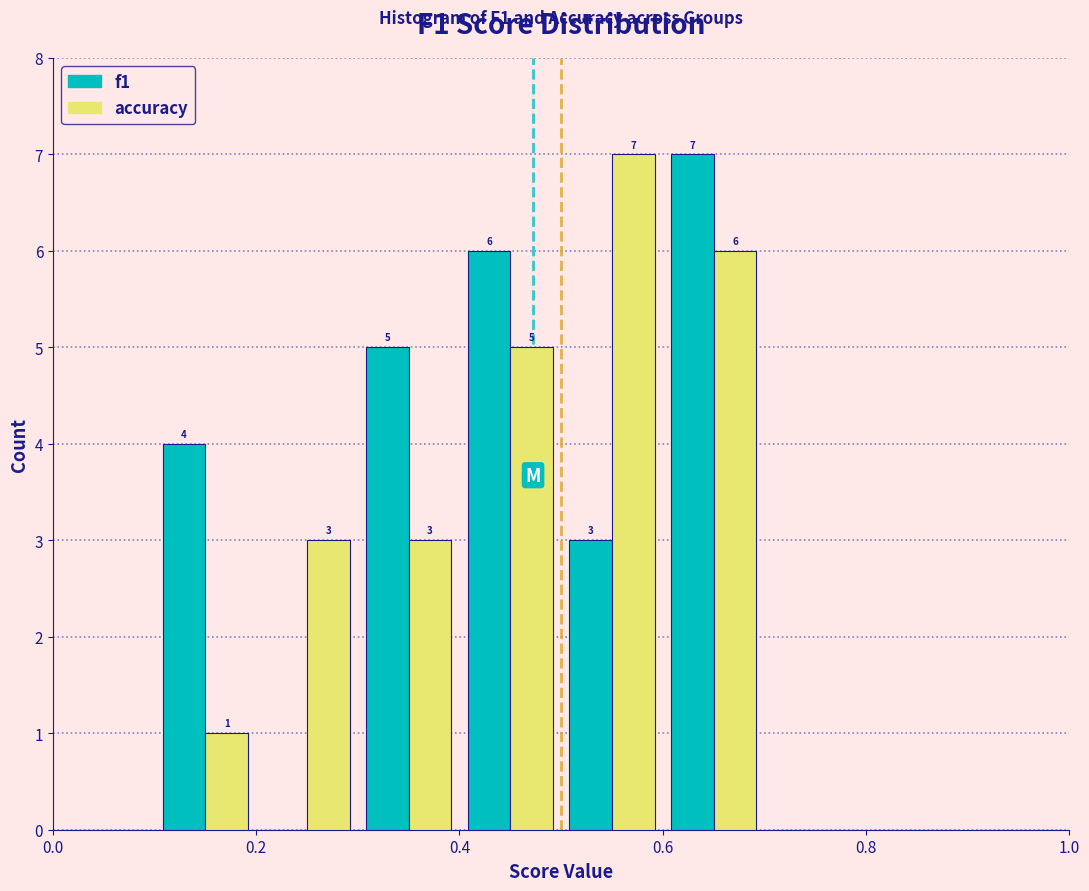

In the f1 series, which range on the x-axis has the tallest bar?

0.6 to 0.7